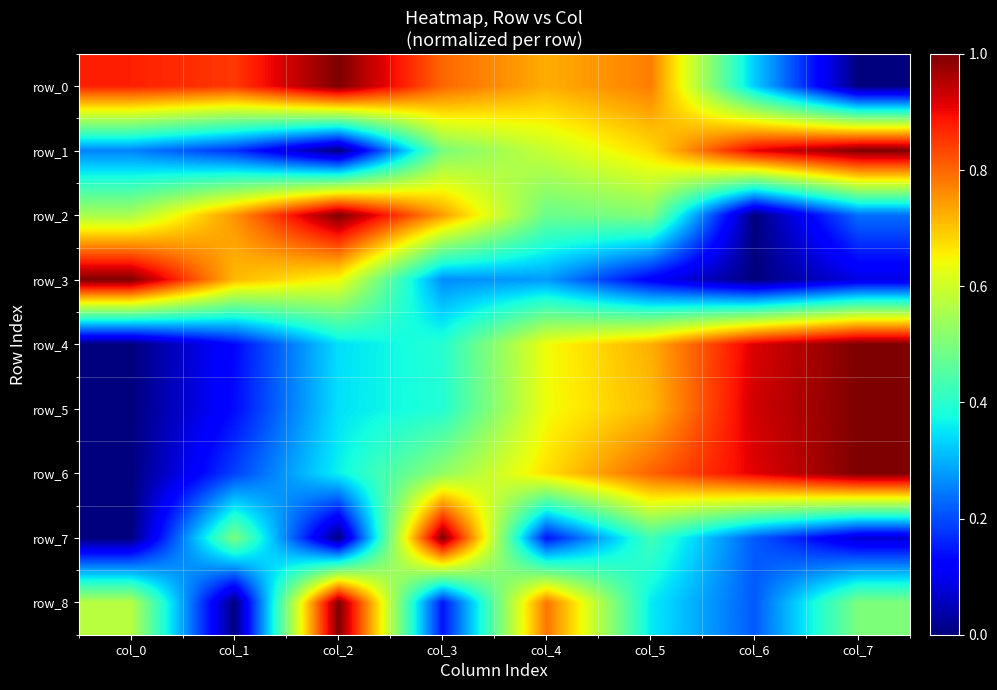

Is the value of row_4 at col_1 greater than the value of row_3 at col_5?

Yes